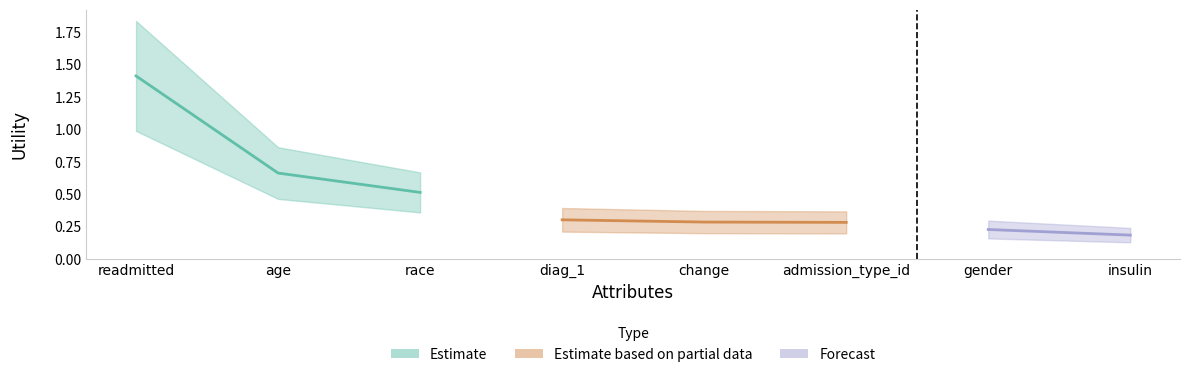

What is the difference between the second highest and minimum values?

0.5